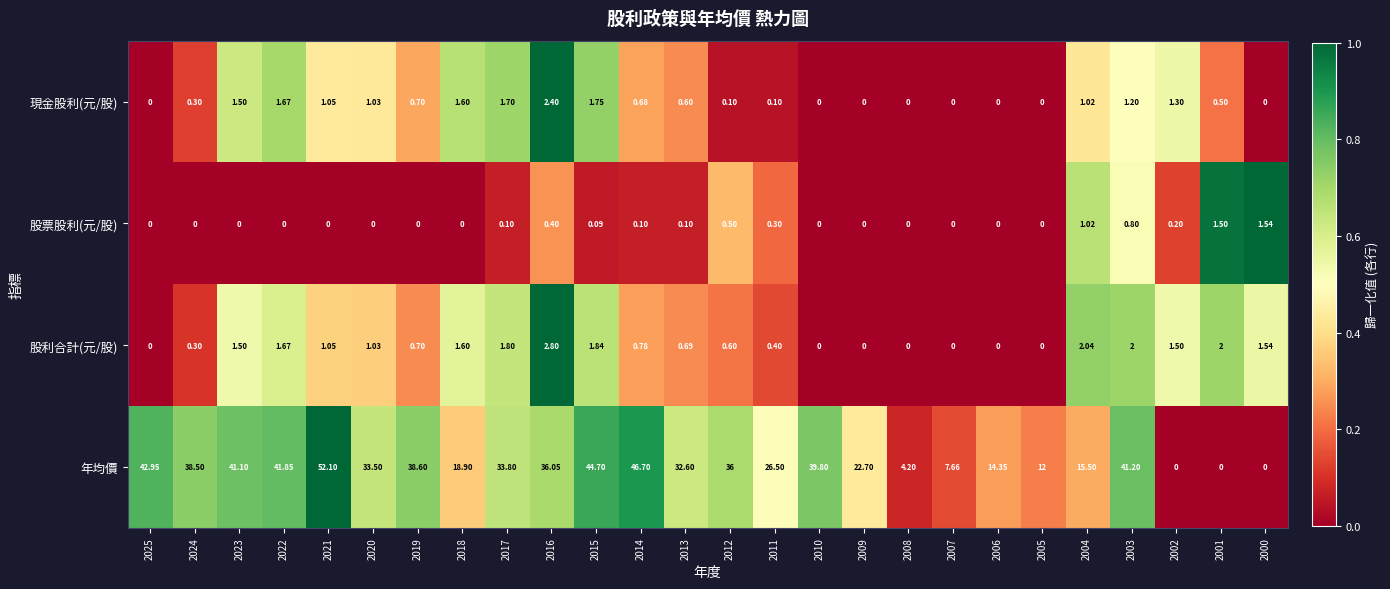

Which series has the widest spread of values?

年均價